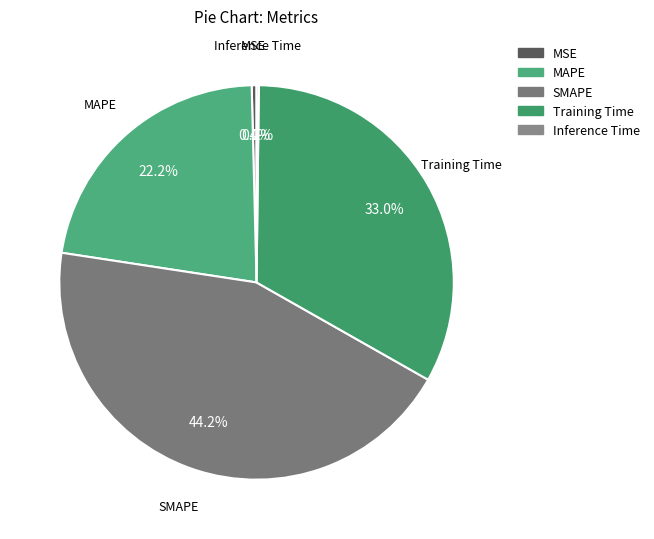

What is the ratio of the value at SMAPE to the value at Training Time?

1.3